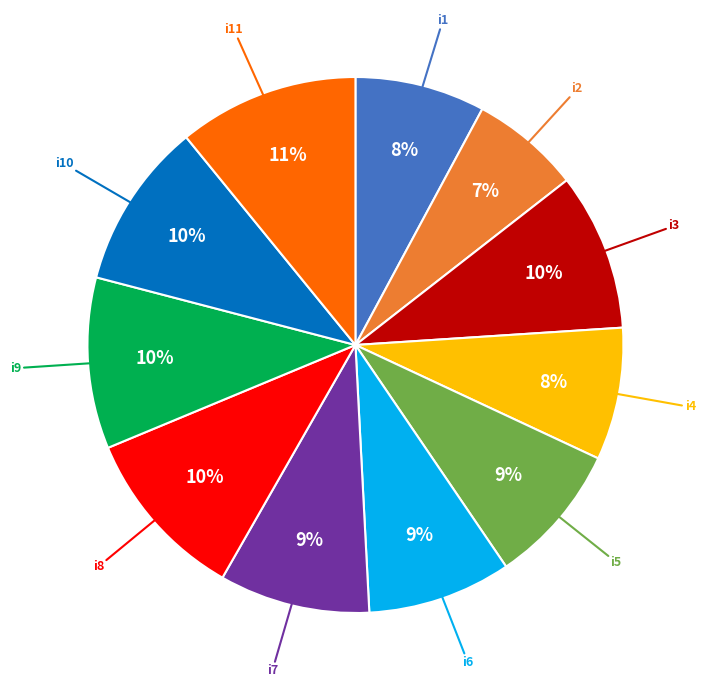

To the nearest percent, what portion does i6 represent?

9%